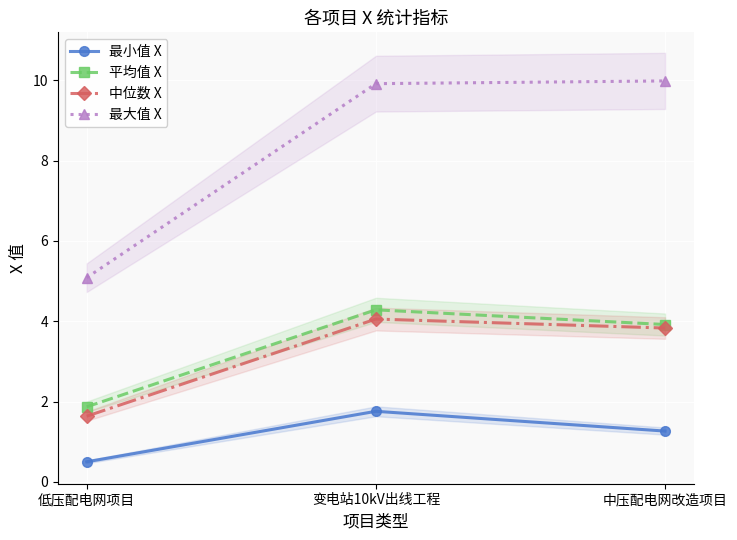

The 最大值 X series shows 5.1 at 低压配电网项目. True or false?

True